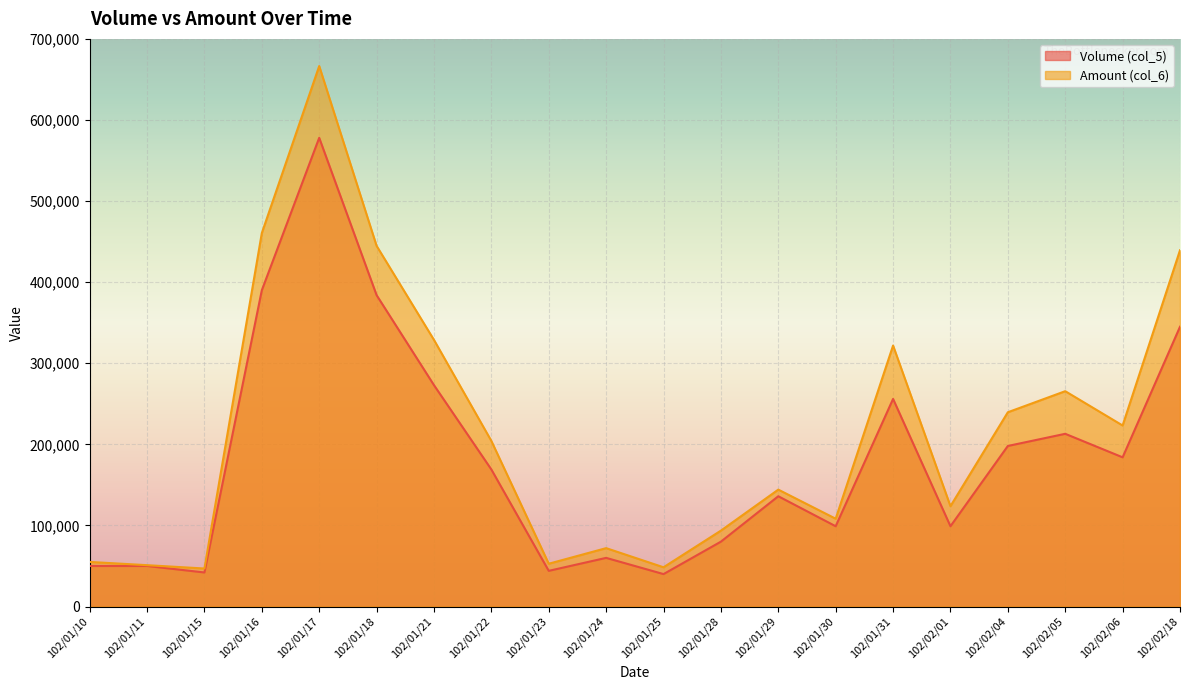

What is the highest value of the Volume (col_5) series?

578000